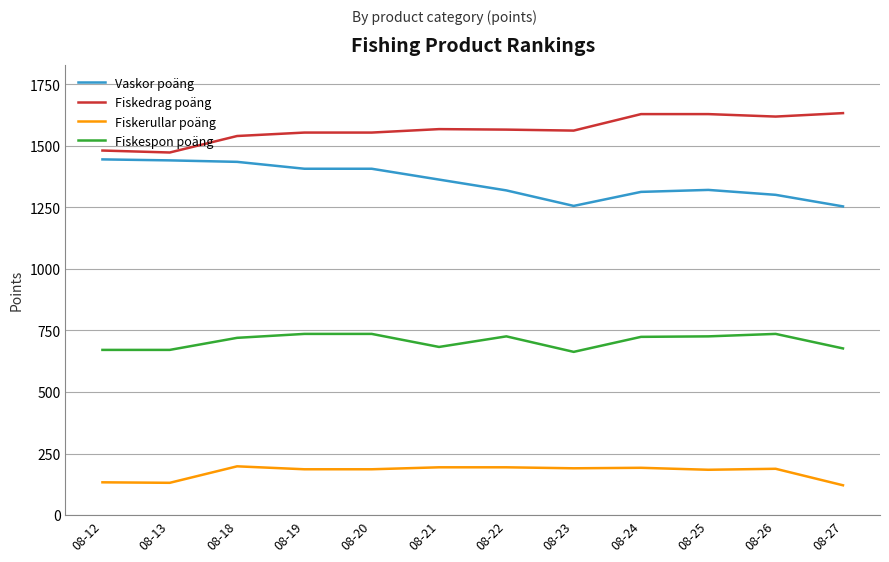

At which label is Fiskerullar poäng closest to 159?

08-25